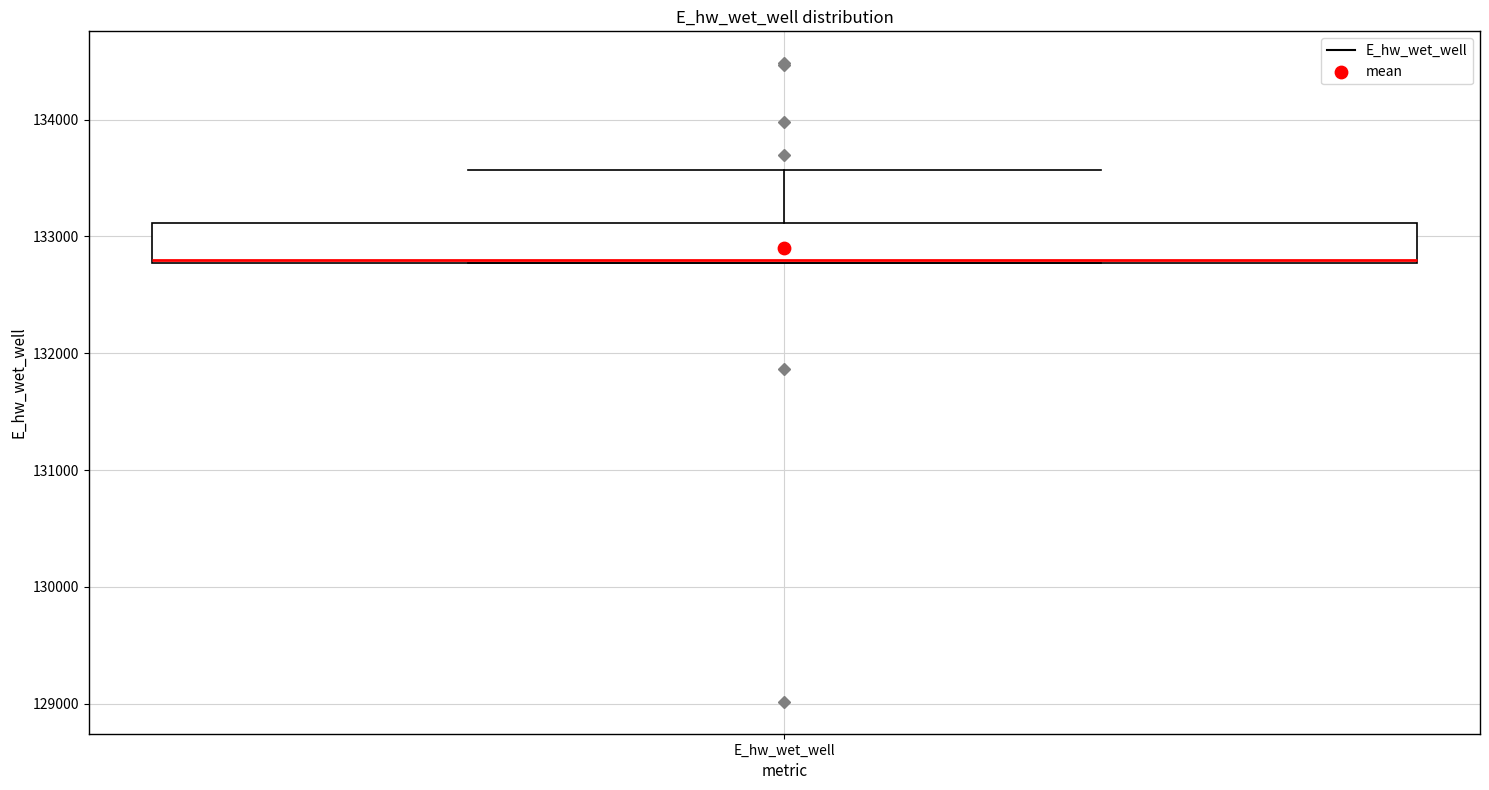

Where is the lower edge of the box for E_hw_wet_well on the y-axis? The values are not printed on the chart, so give them approximately, as read against the axis.

132800